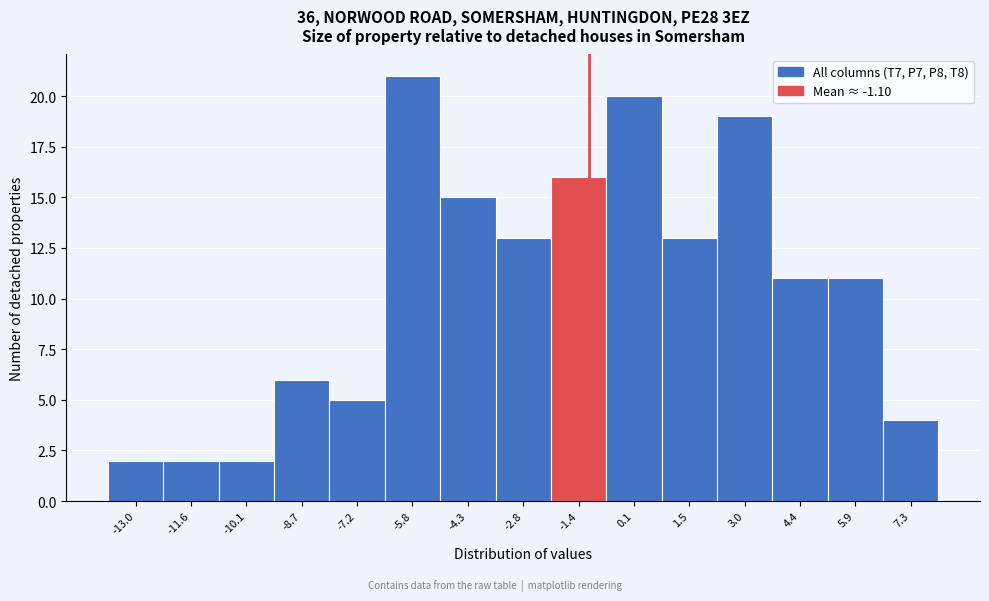

What is the height of the bar covering 2.2 to 3.8 on the x-axis? Neither the bar edges nor the heights are printed on the chart, so give them approximately, as read against the axes.

19